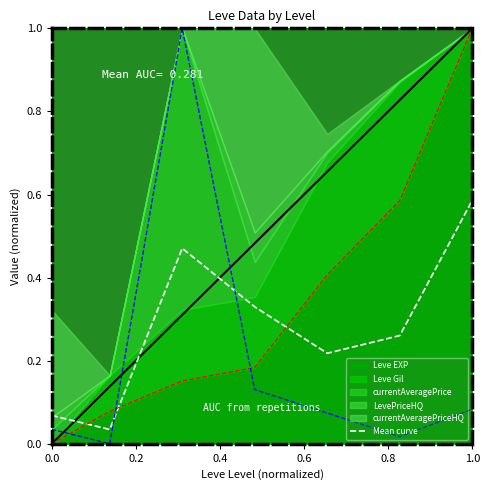

How many points are lower than both their immediate neighbors (excluding endpoints)?

2